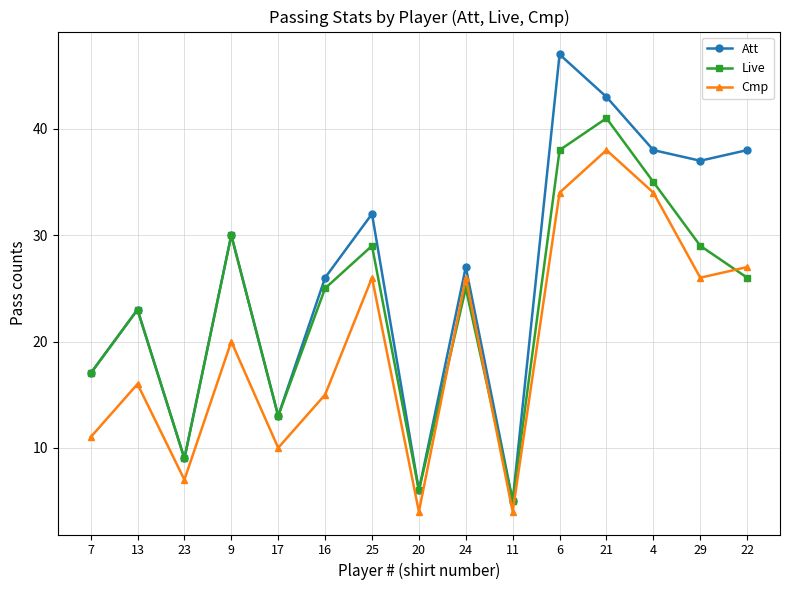

What is the total value across all series at 16?

66